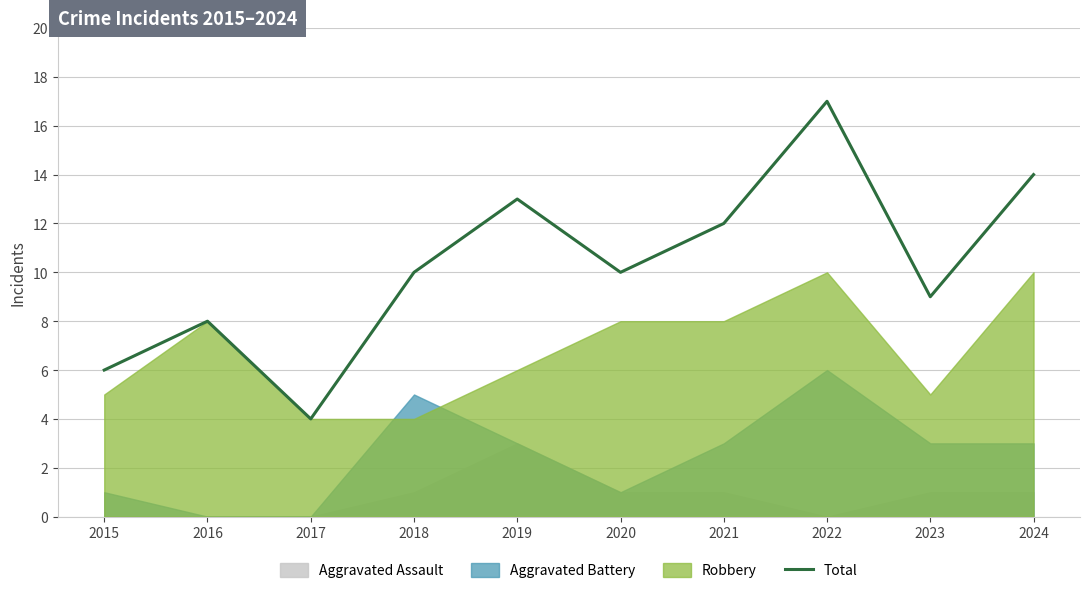

Which has a higher value, 2015 or 2023?

2023